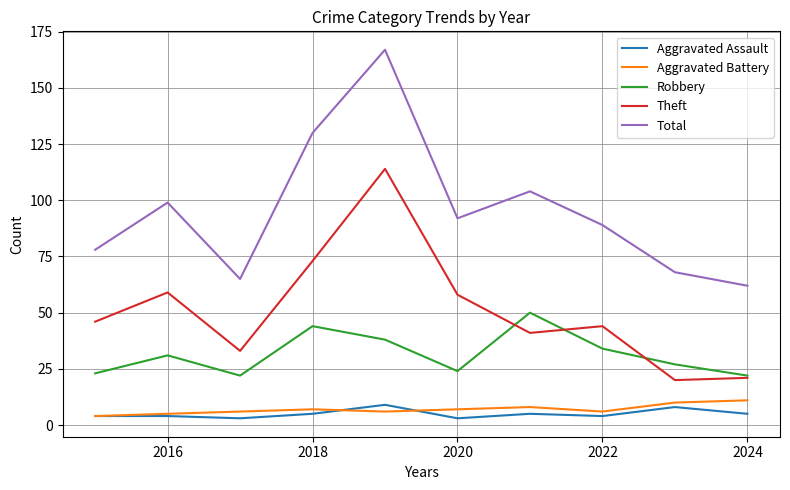

True or false: Theft has more than 0 points higher than both neighbors.

True